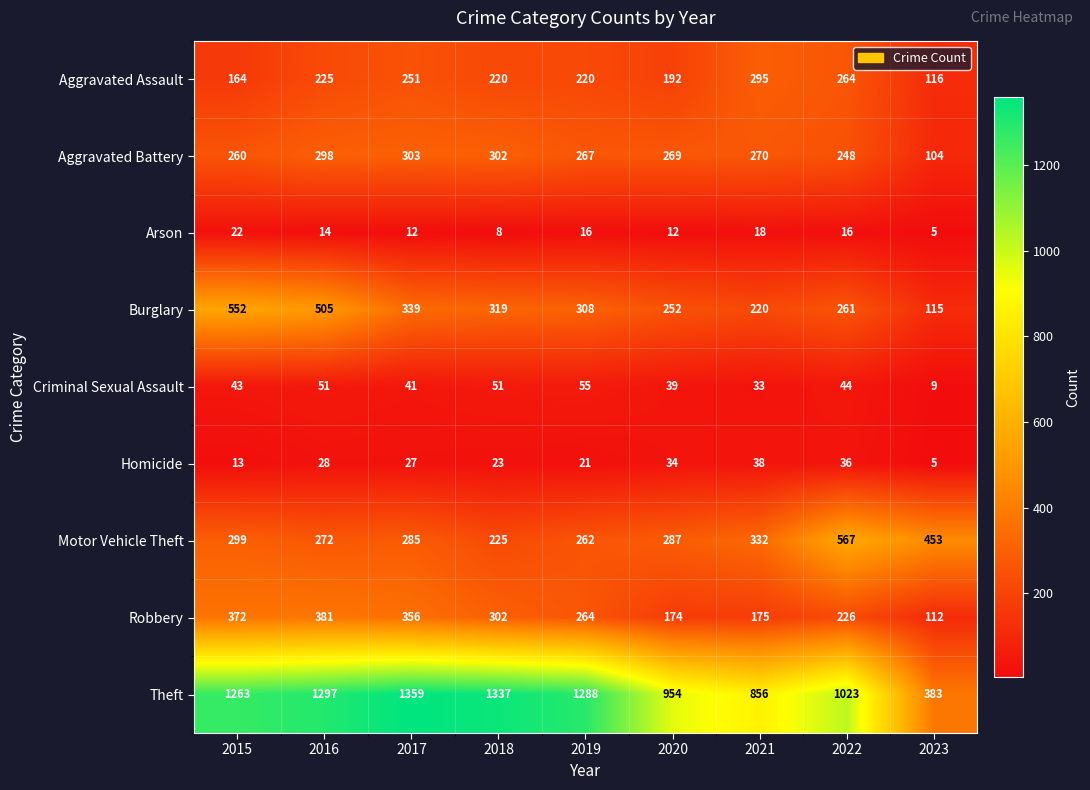

Which series changed the most between 2017 and 2020?

Theft